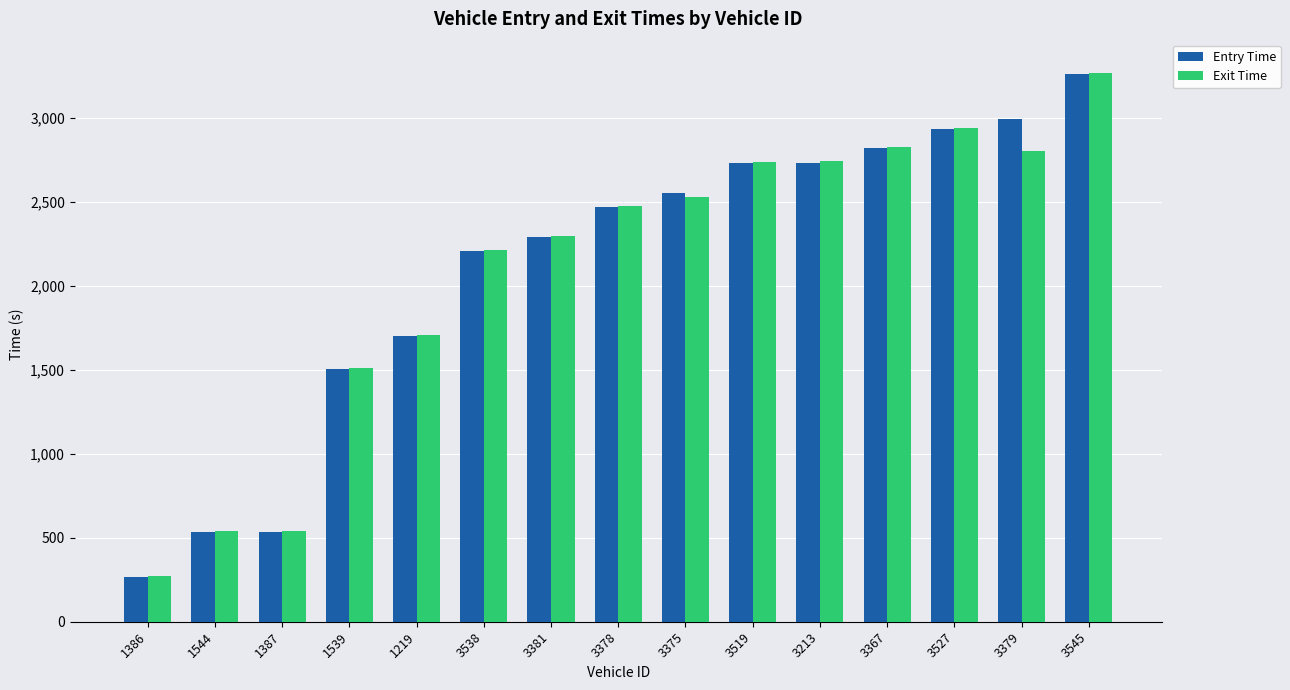

What is the total value across all series at 1387?

1073.4